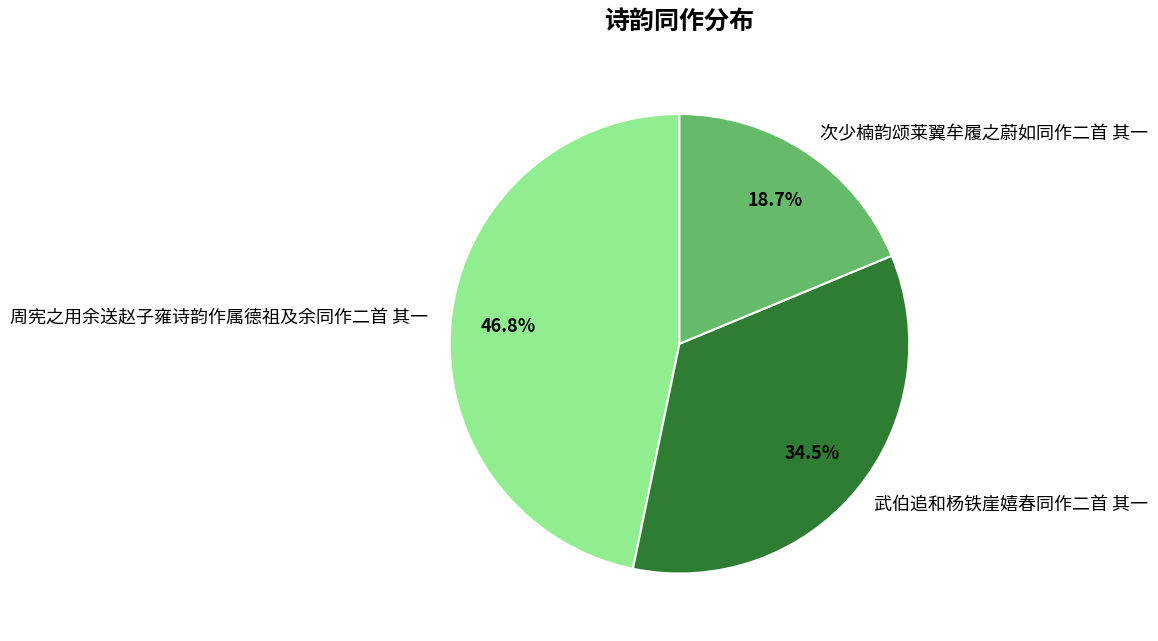

Rank the categories by value from lowest to highest.

次少楠韵颂莱翼牟履之蔚如同作二首 其一, 武伯追和杨铁崖嬉春同作二首 其一, 周宪之用余送赵子雍诗韵作属德祖及余同作二首 其一